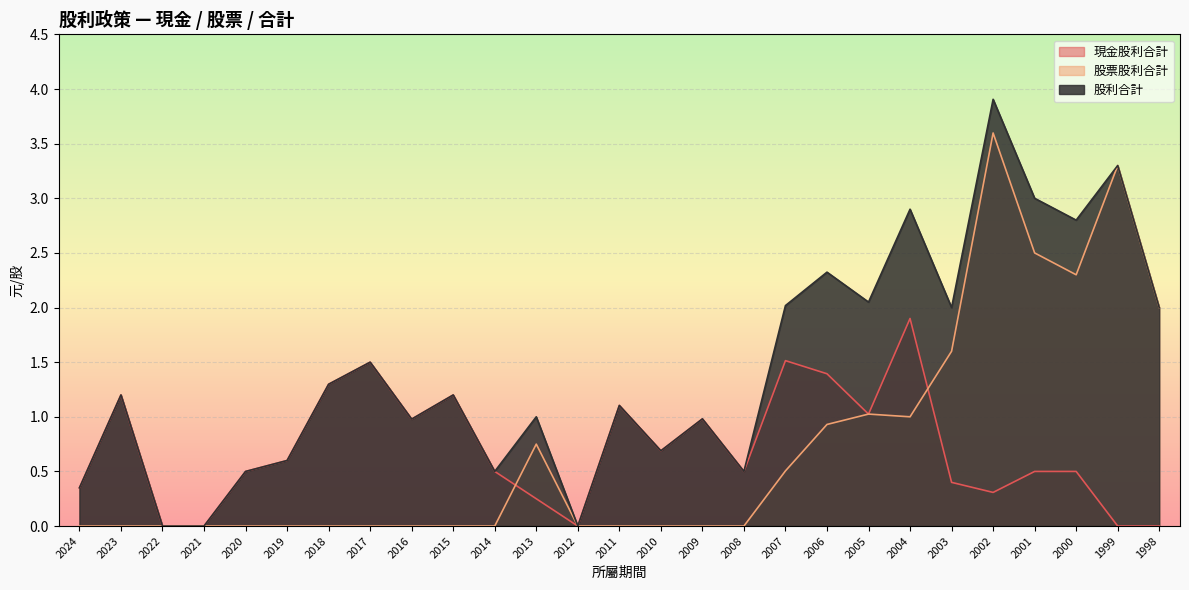

Which series has the largest total across all categories?

股利合計